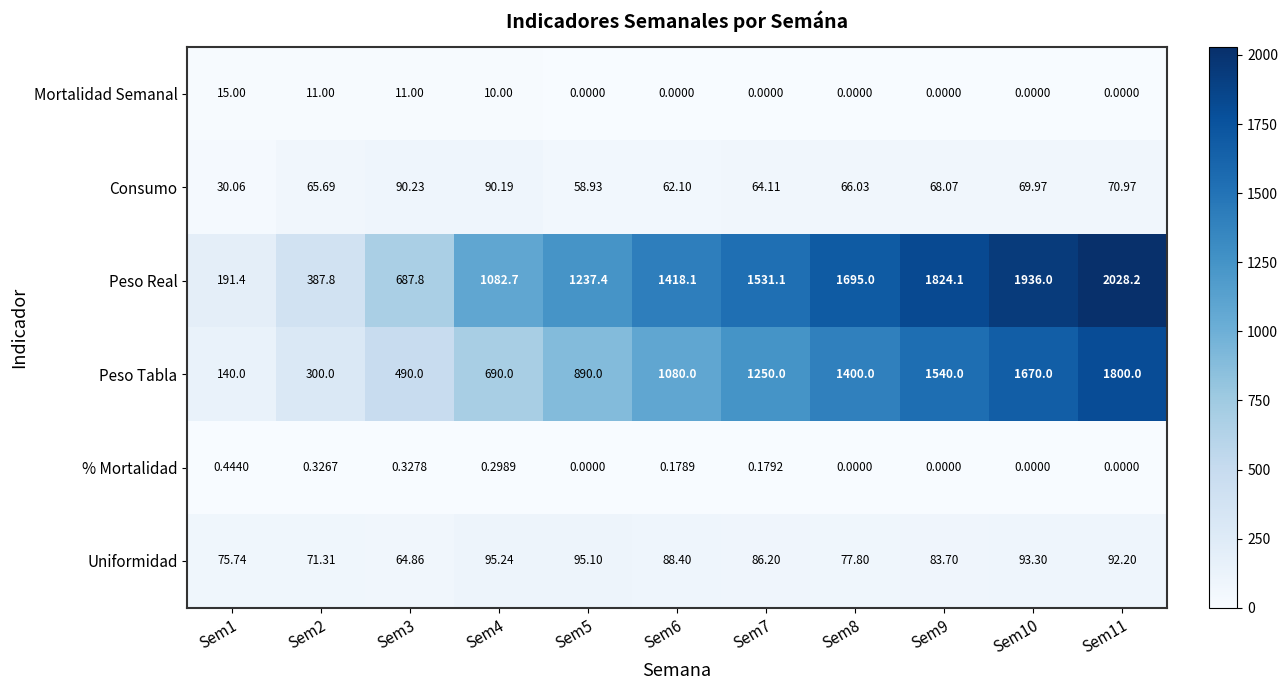

Rank the series by their maximum value, from lowest to highest.

% Mortalidad, Mortalidad Semanal, Consumo, Uniformidad, Peso Tabla, Peso Real